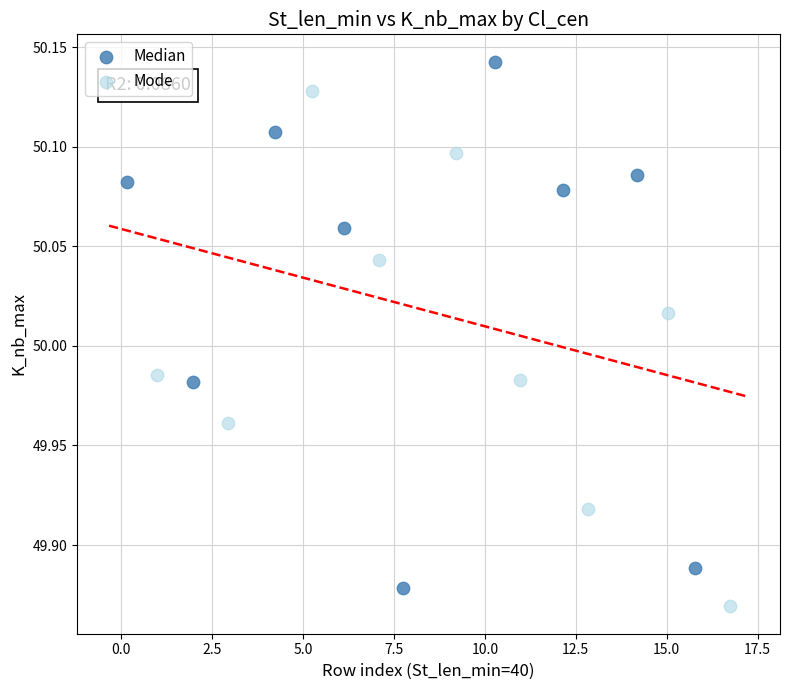

Which series reaches the maximum Y coordinate?

Median